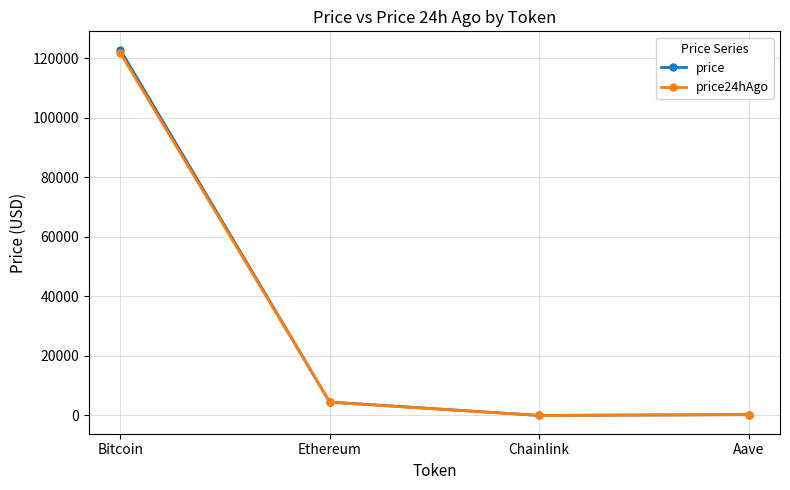

Where is price24hAgo nearest to the value 60952?

Ethereum